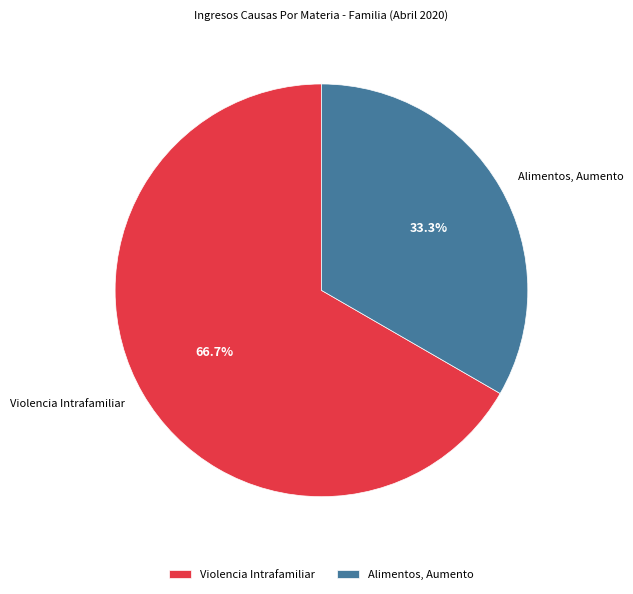

Which slice is the largest?

Violencia Intrafamiliar